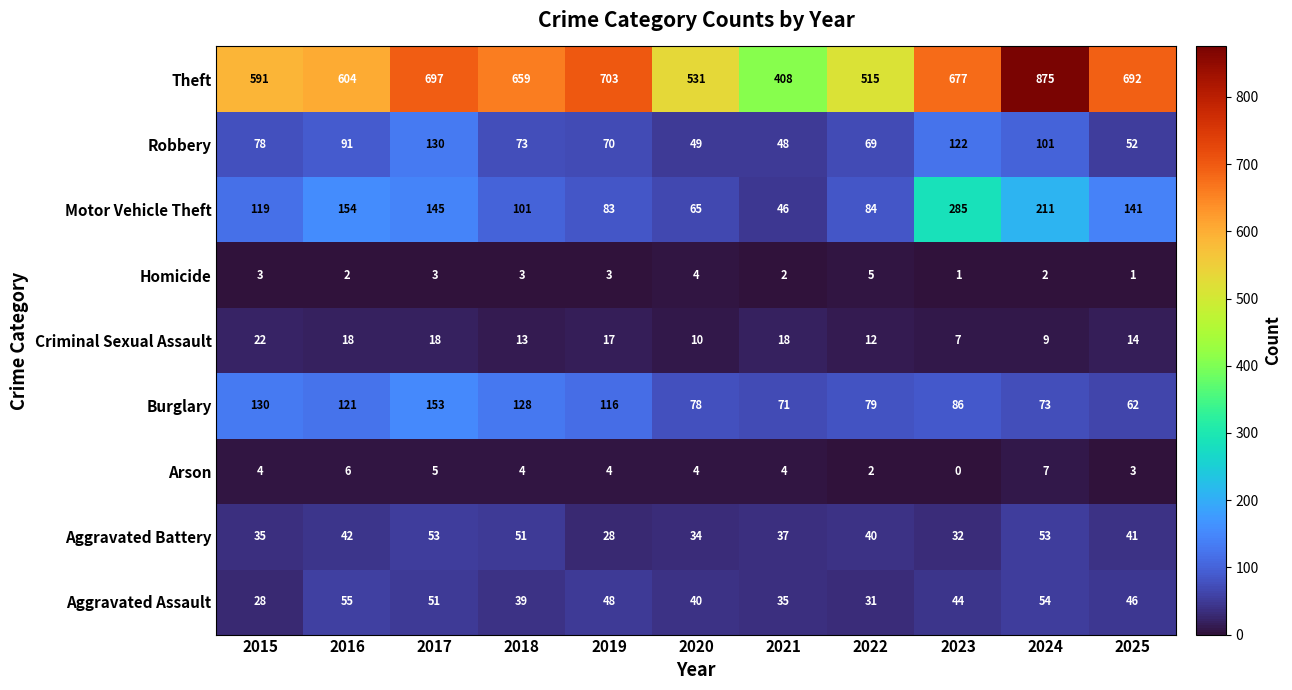

List the series in order of their peak value, highest first.

Theft, Motor Vehicle Theft, Burglary, Robbery, Aggravated Assault, Aggravated Battery, Criminal Sexual Assault, Arson, Homicide